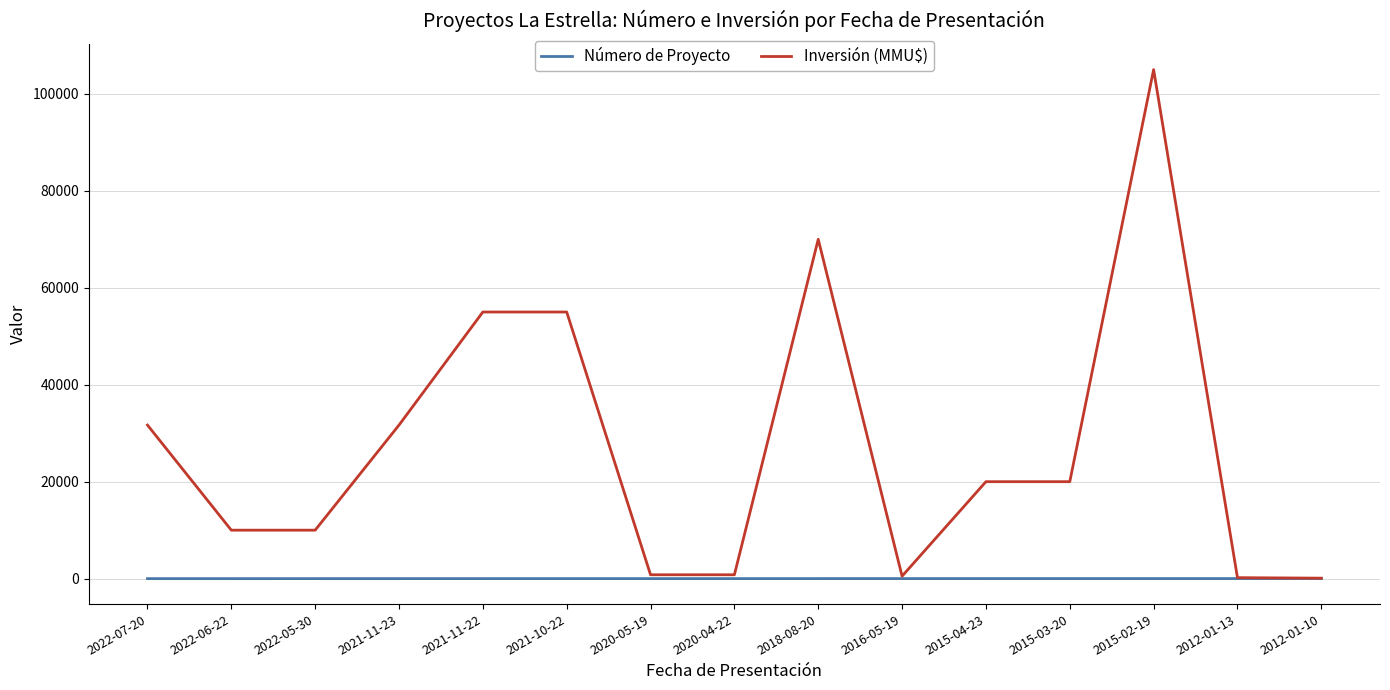

Which series has the largest range (max minus min)?

Inversión (MMU$)